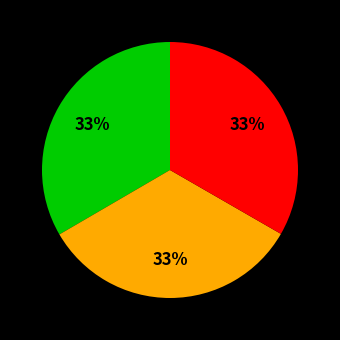

To the nearest percent, what is the average slice percentage?

33%